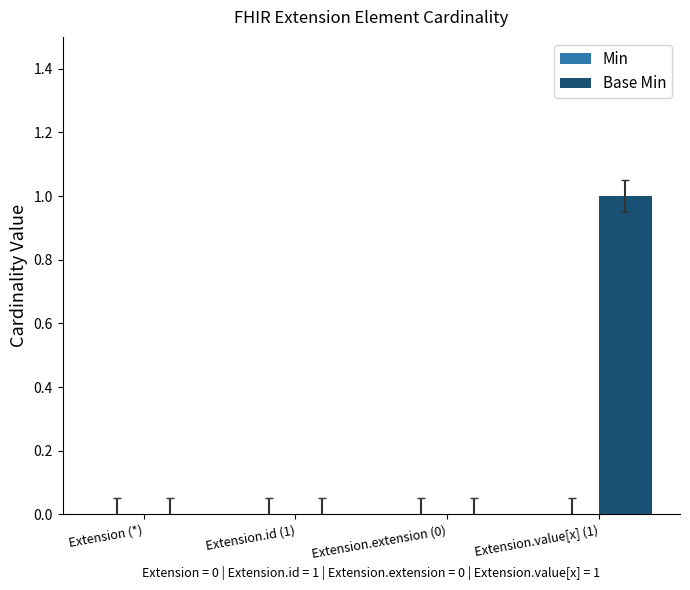

Are the bars grouped side by side (vs. stacked)?

No